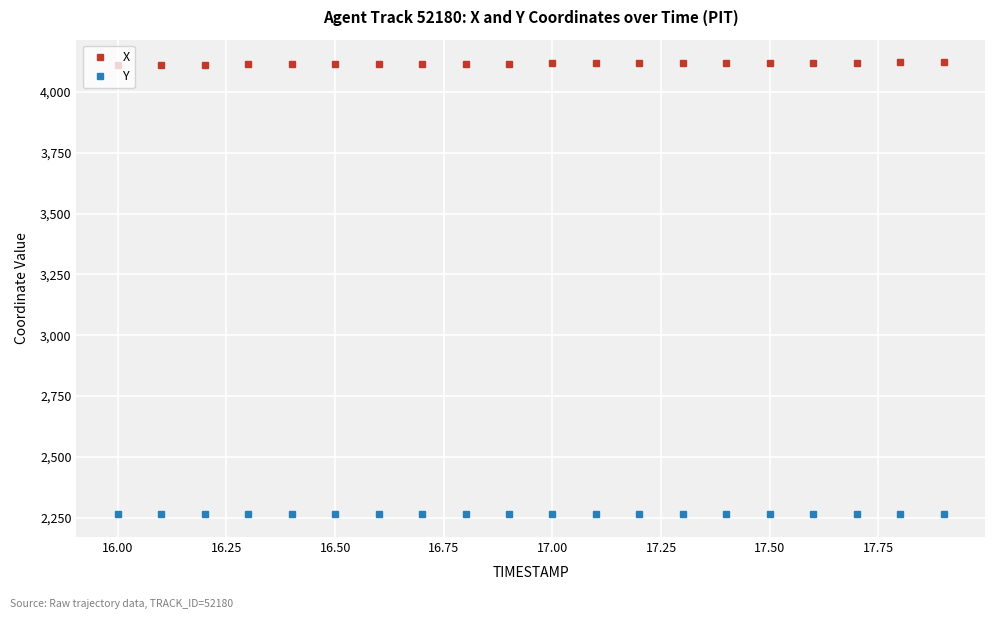

How many values in the Y series exceed 2264?

15